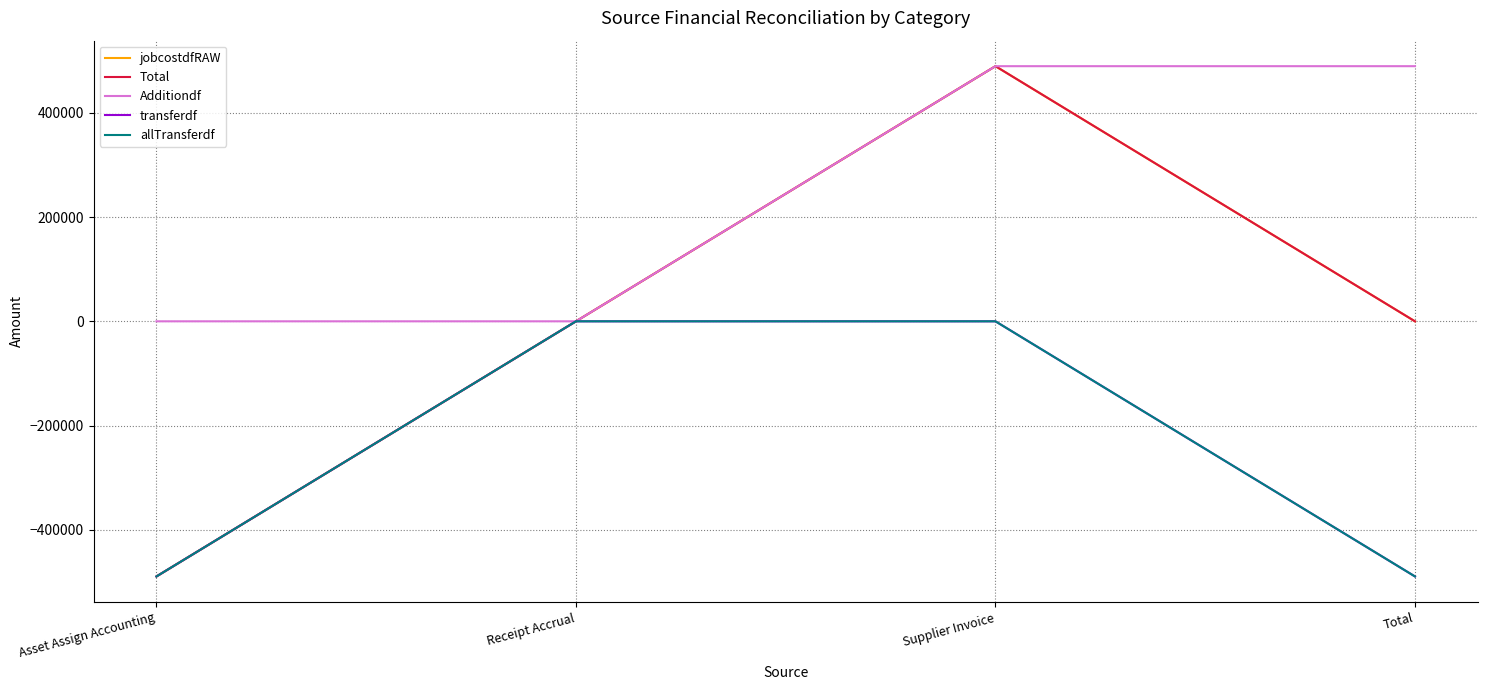

The value of transferdf at Total is -153180.0. True or false?

False